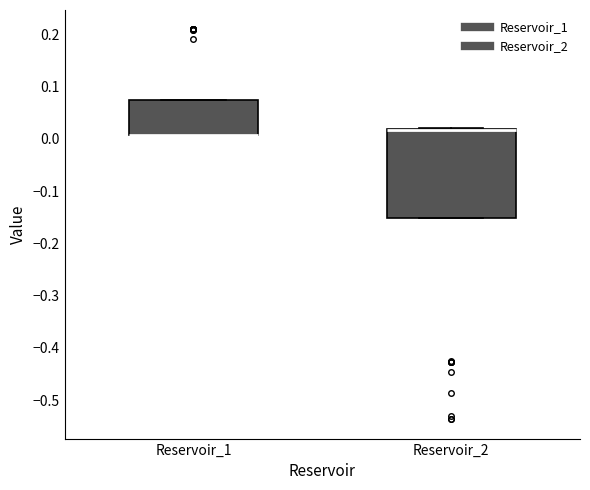

Which box is the tallest, from its lower edge to its upper edge?

Reservoir_2